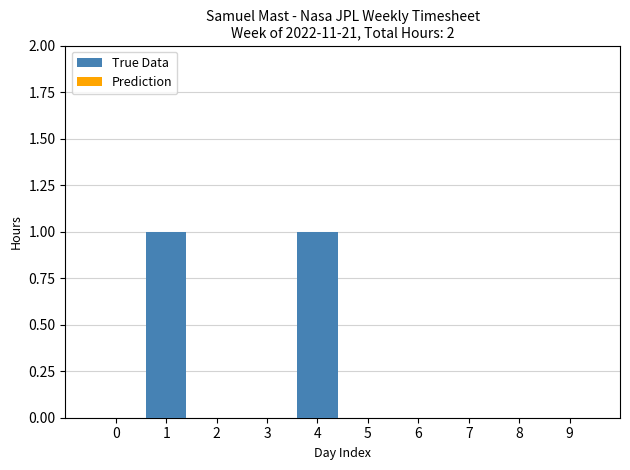

Which has a higher value, 3 or 4?

4